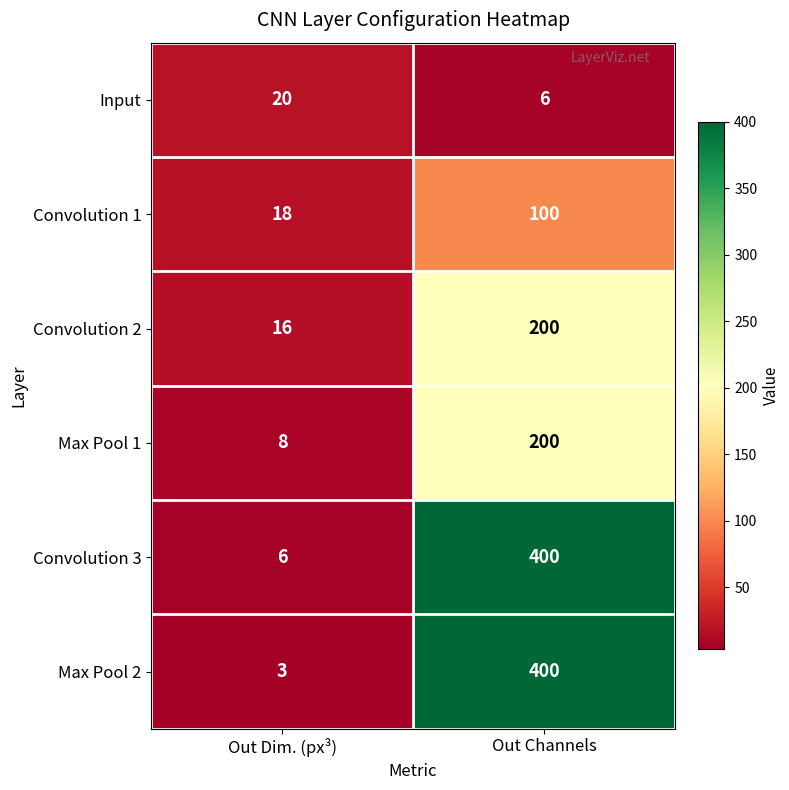

Rank the series at Out Dim. (px³) from highest to lowest value.

Input, Convolution 1, Convolution 2, Max Pool 1, Convolution 3, Max Pool 2